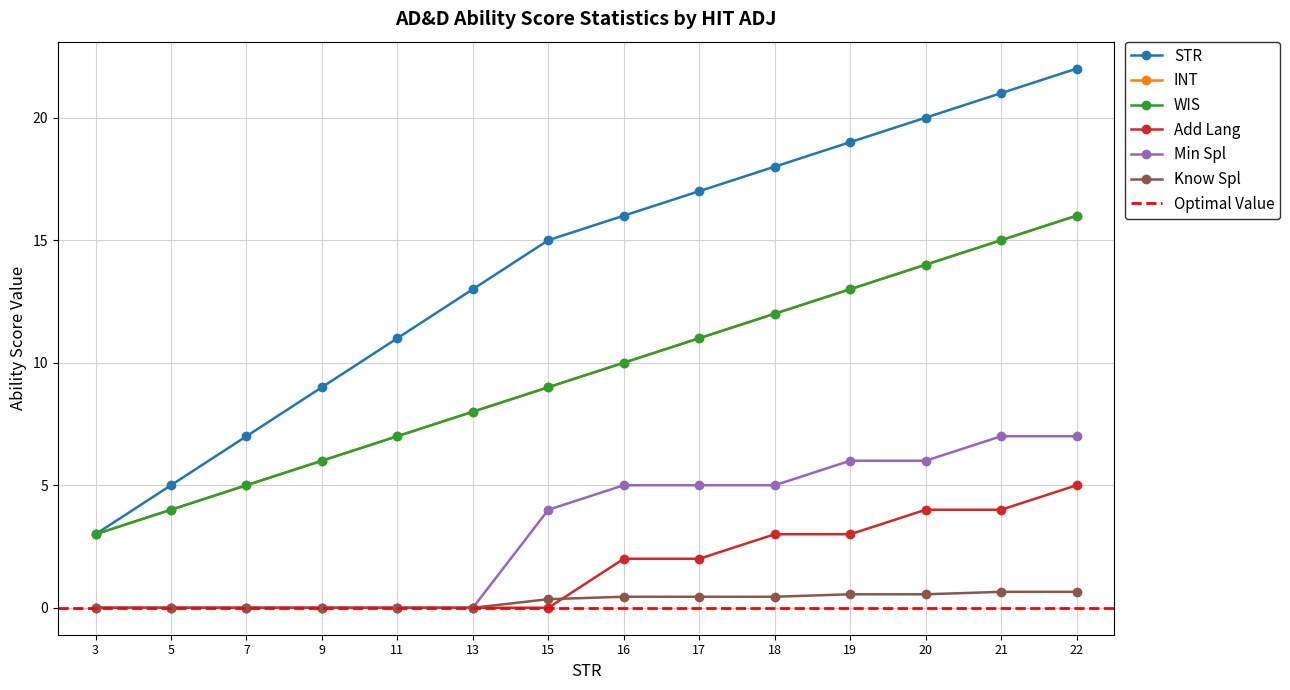

True or false: Add Lang and INT cross at least once.

False